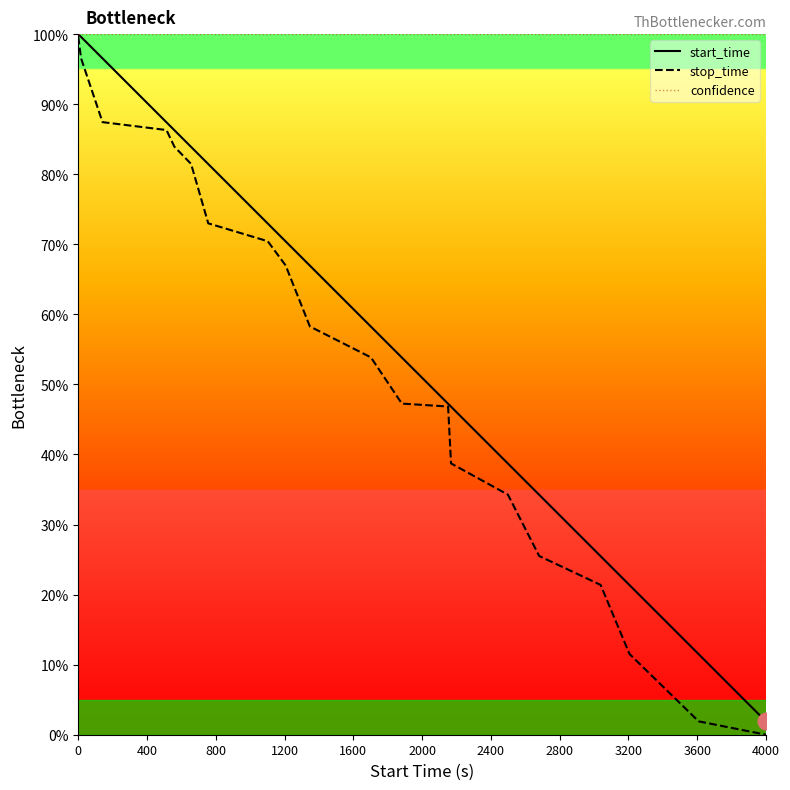

Which series has the largest total across all categories?

confidence